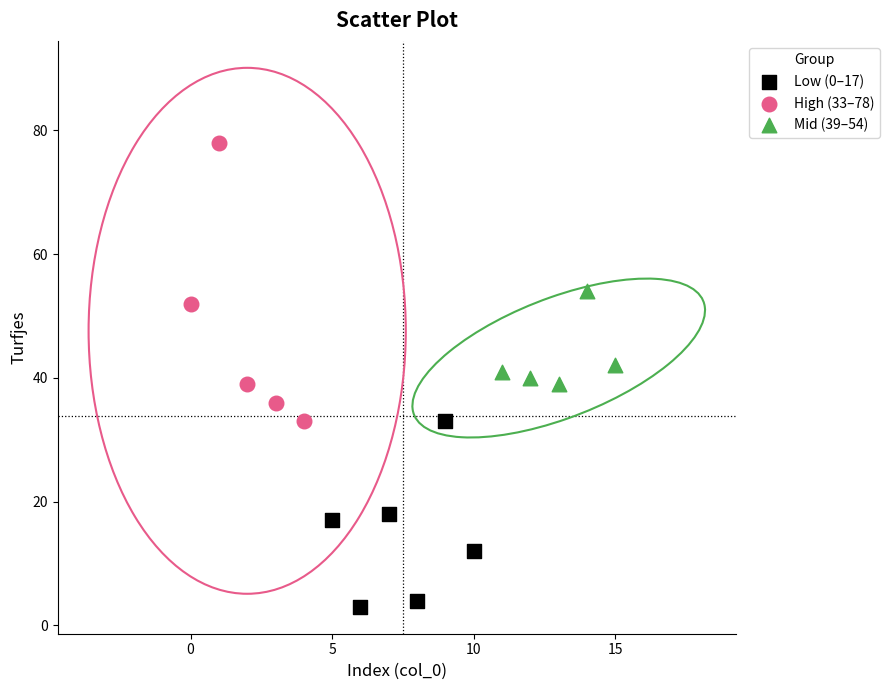

Which series contains the highest Y value?

High (33–78)